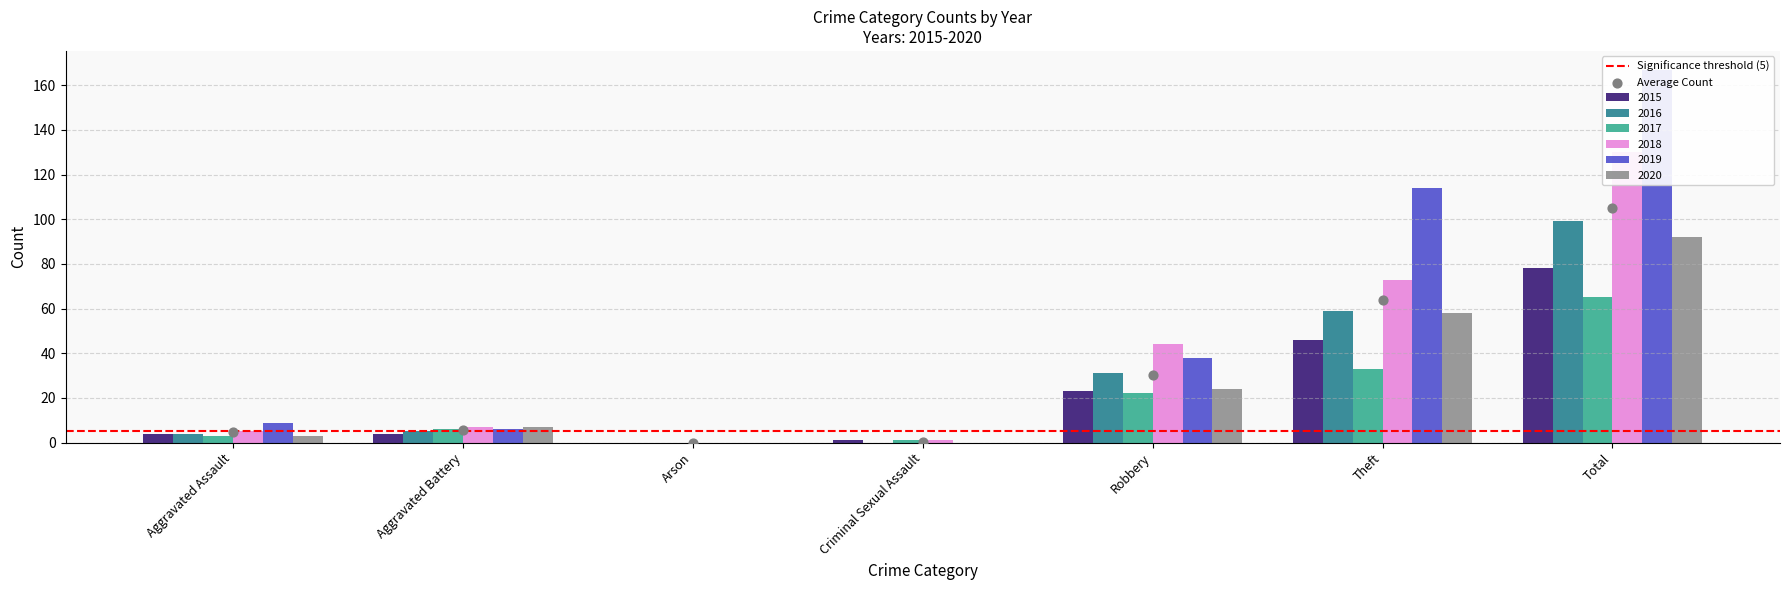

Is the value of 2019 at Arson greater than the value of 2016 at Theft?

No